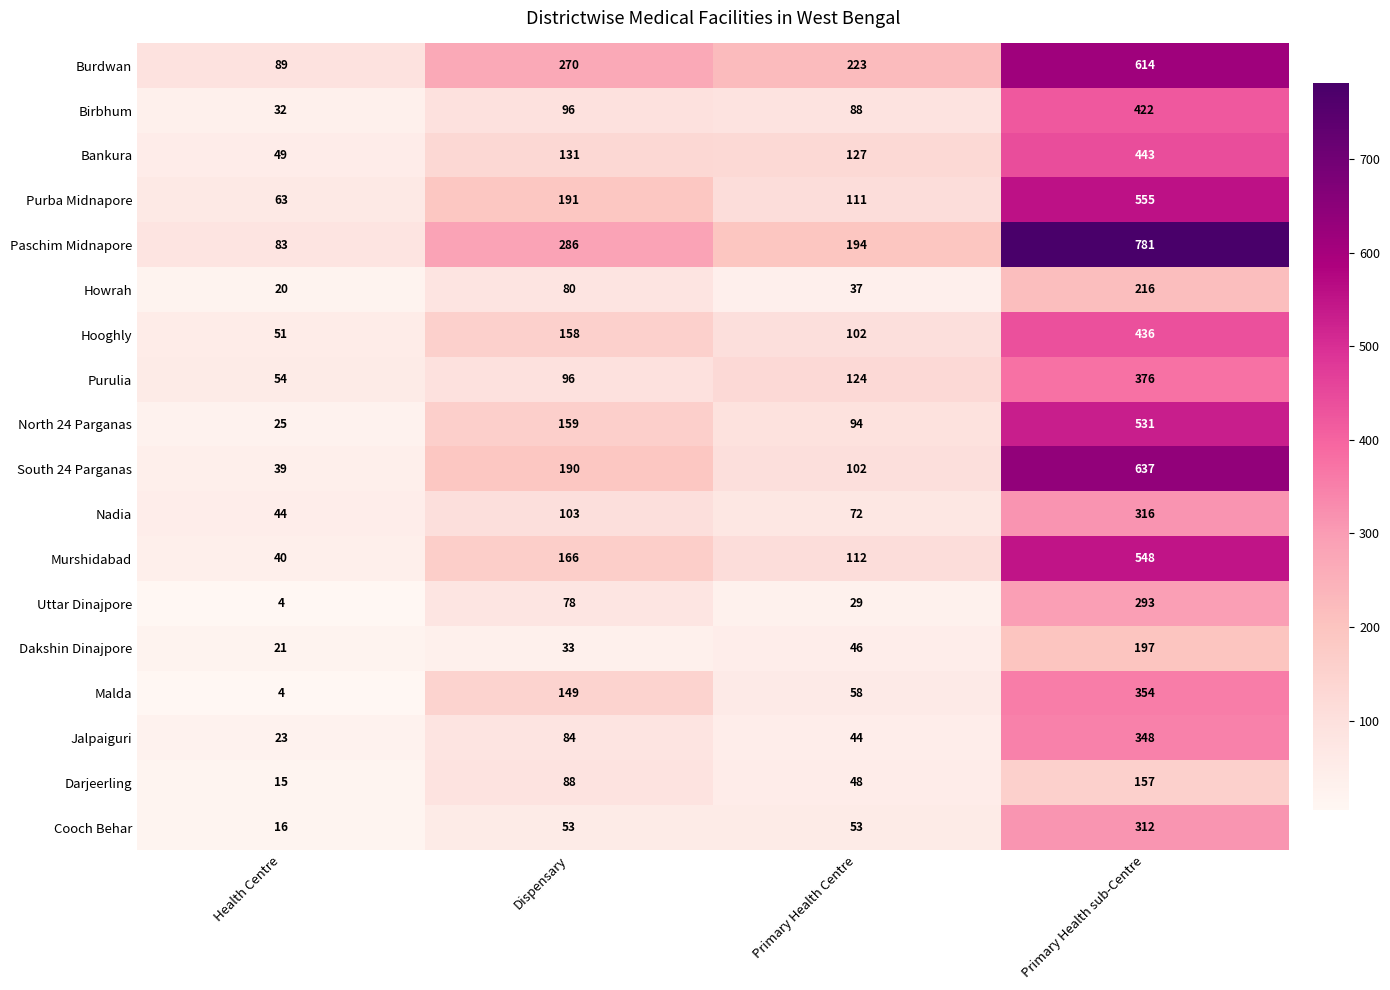

At how many categories does at least one series exceed 500?

1